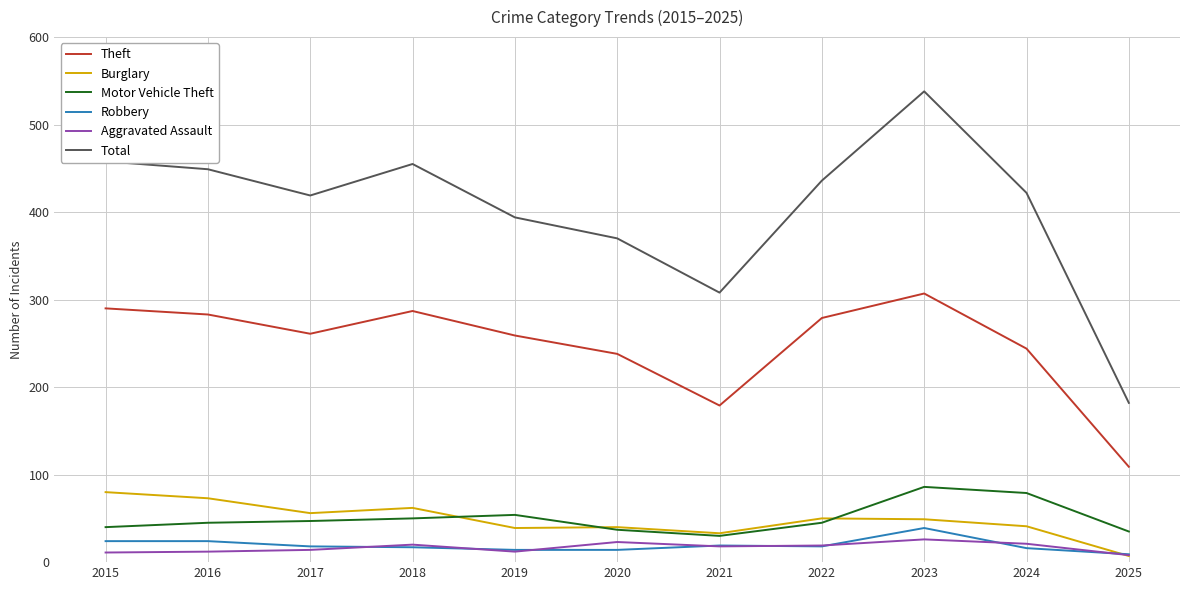

Which series has the largest range (max minus min)?

Total